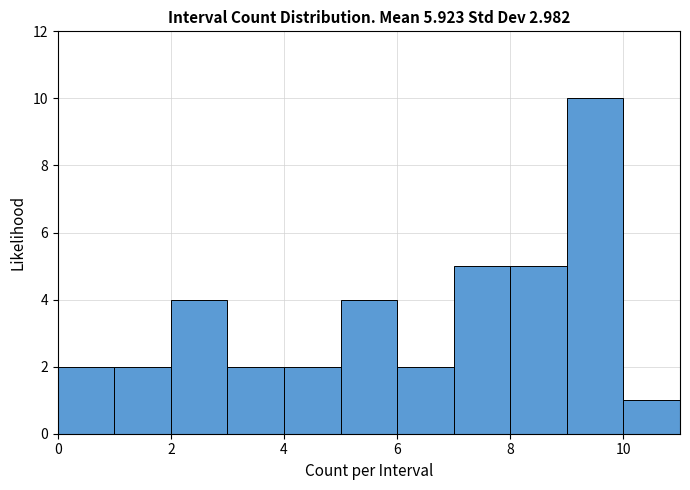

Which range on the x-axis has the tallest bar?

9 to 10